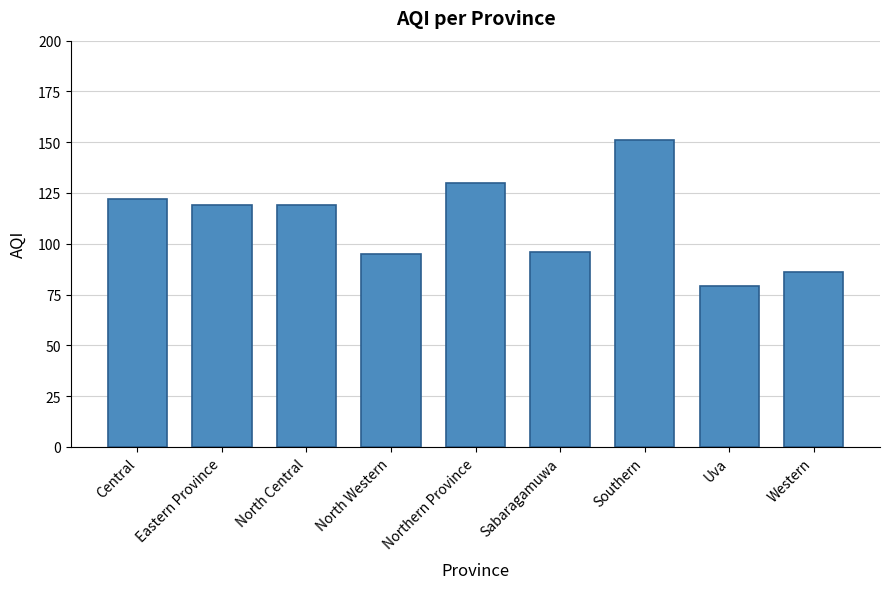

Between Central and Eastern Province, which is larger?

Central